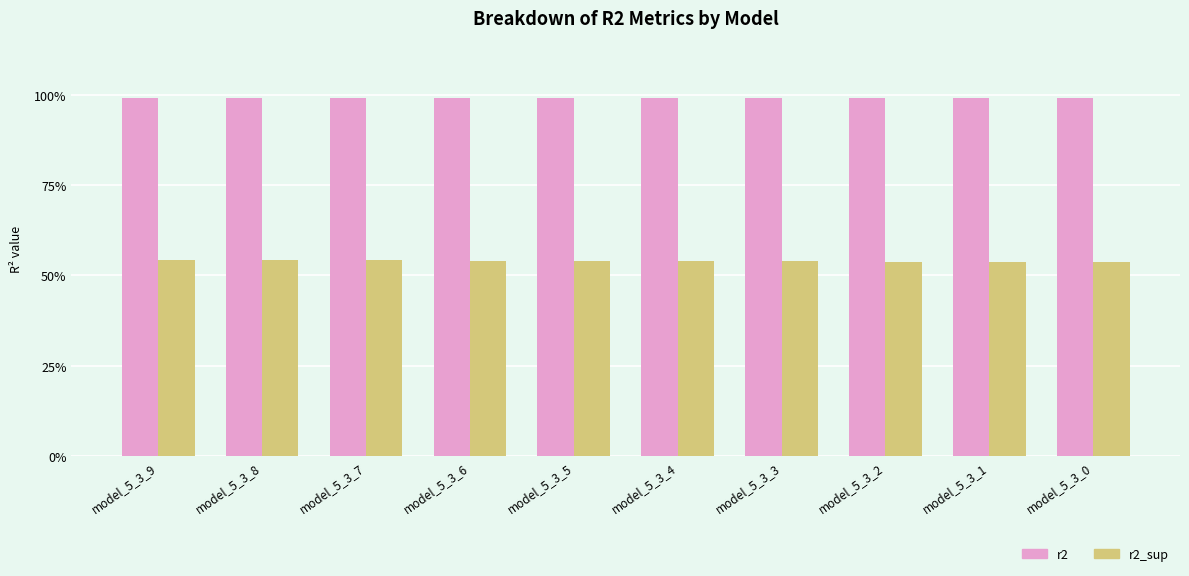

List the labels in order of r2_sup value, smallest first.

model_5_3_0, model_5_3_1, model_5_3_2, model_5_3_3, model_5_3_4, model_5_3_5, model_5_3_6, model_5_3_7, model_5_3_8, model_5_3_9